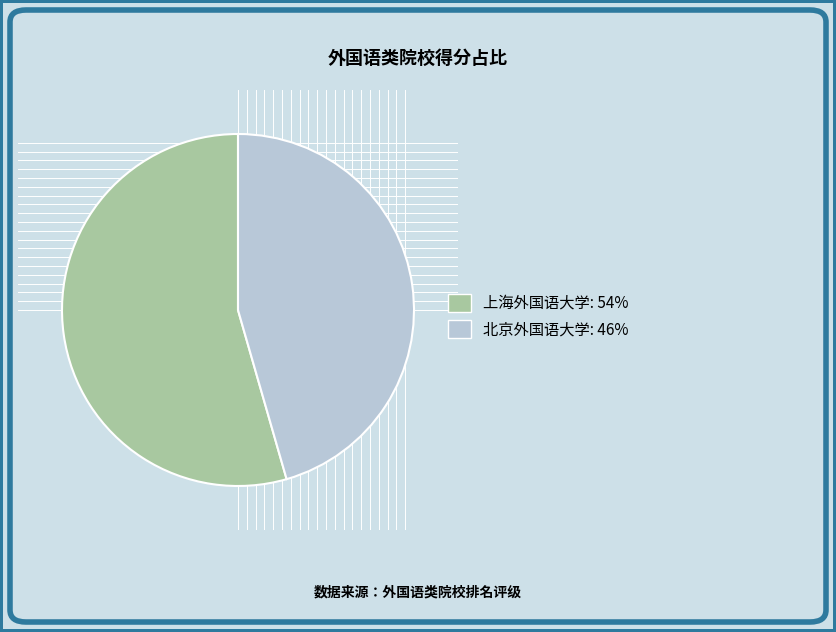

Is there a majority slice in this chart?

Yes